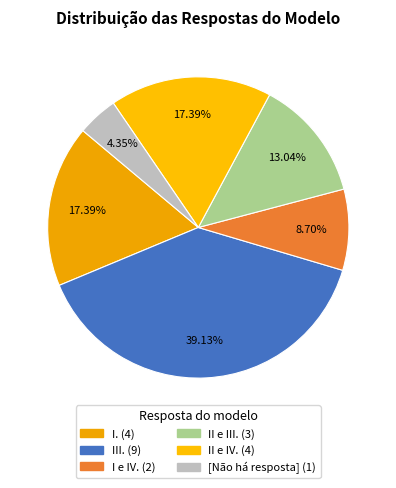

Combined, do II e IV. and I. account for over 50%?

No